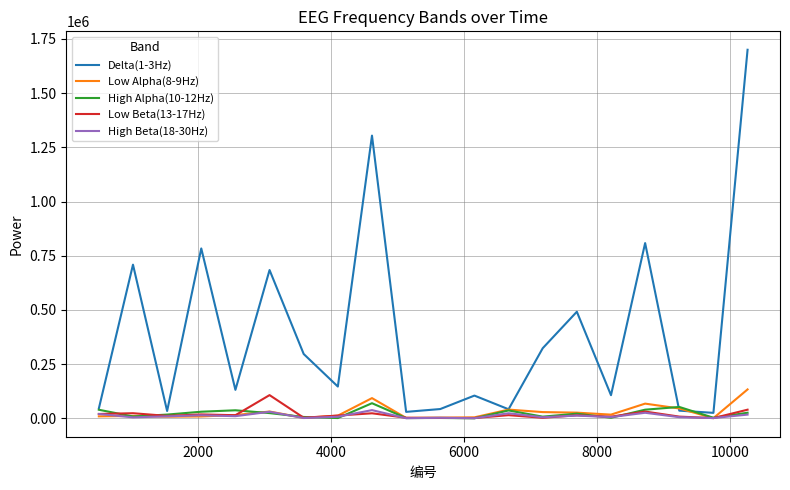

Which series has the largest total across all categories?

Delta(1-3Hz)